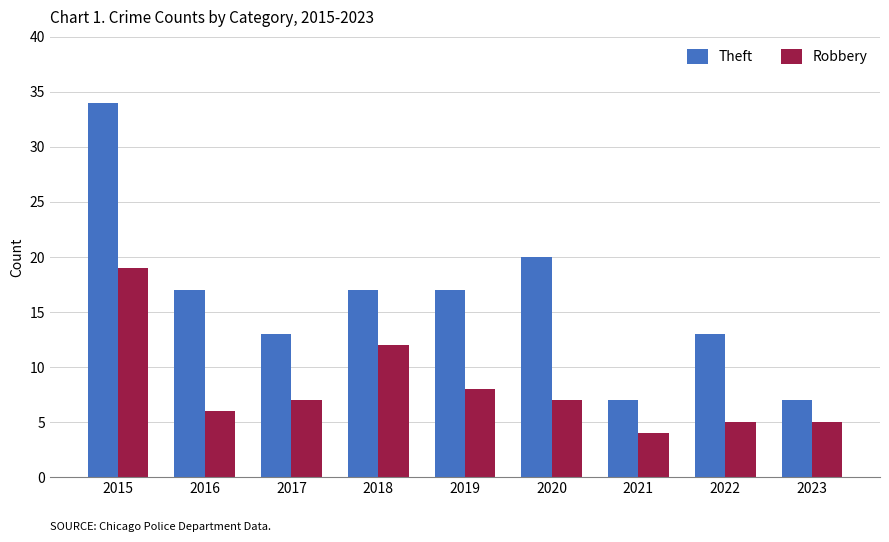

Rank the series by their maximum value, from highest to lowest.

Theft, Robbery